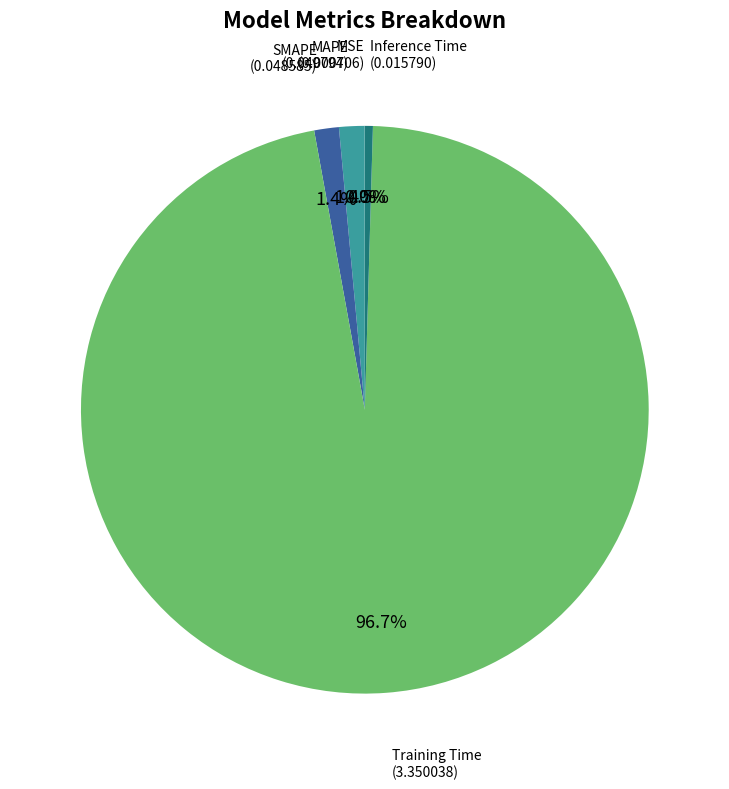

Count the number of slices in the pie.

5